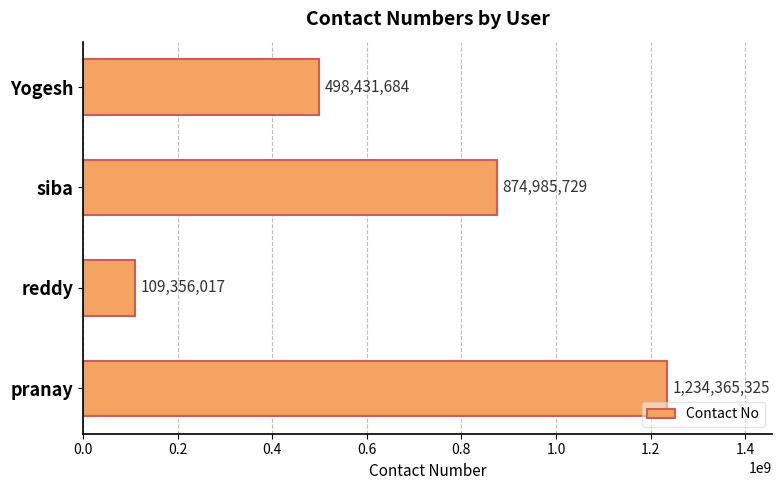

What is the change in value from pranay to reddy?

-1125009308